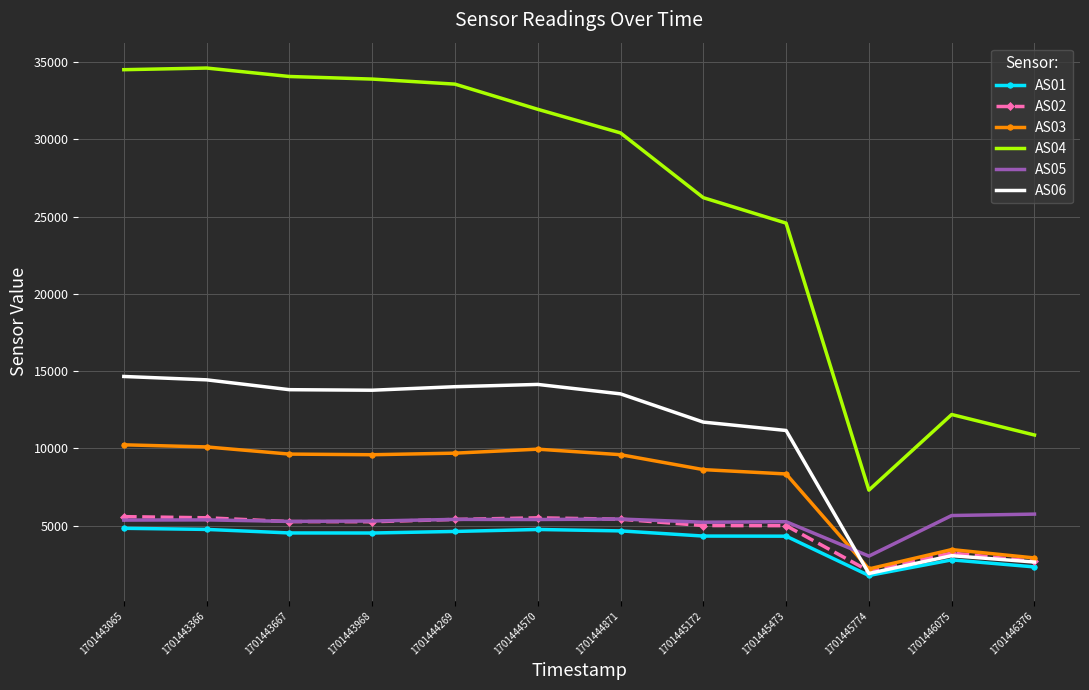

What are all the series names shown in the legend?

AS01, AS02, AS03, AS04, AS05, AS06